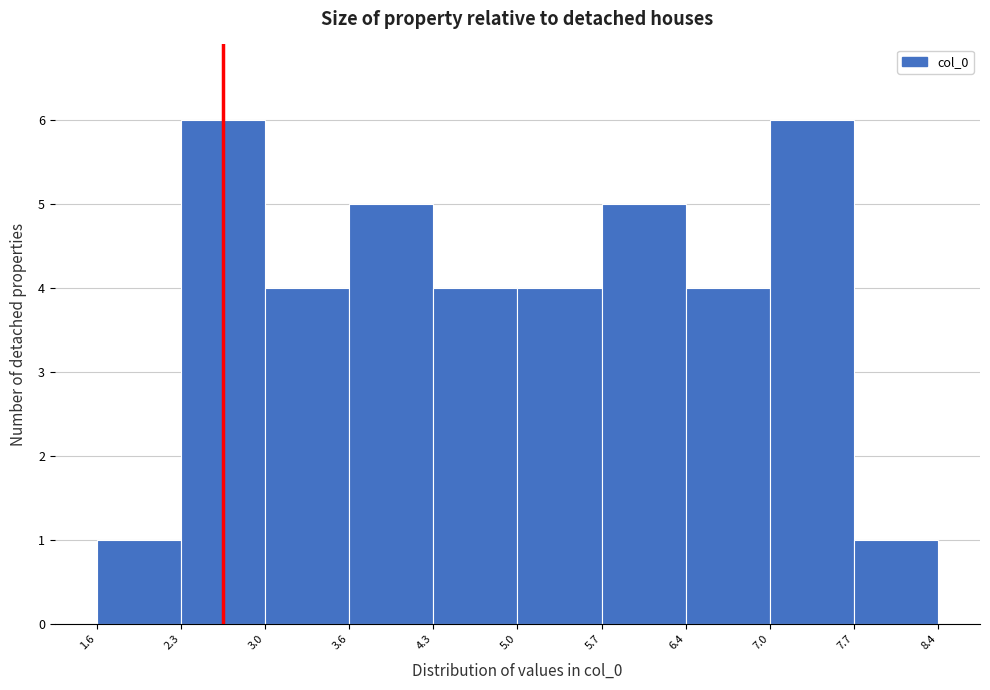

How tall is the bar that spans 7.0 to 7.7 on the x-axis? The values are not printed on the chart, so give them approximately, as read against the axis.

6